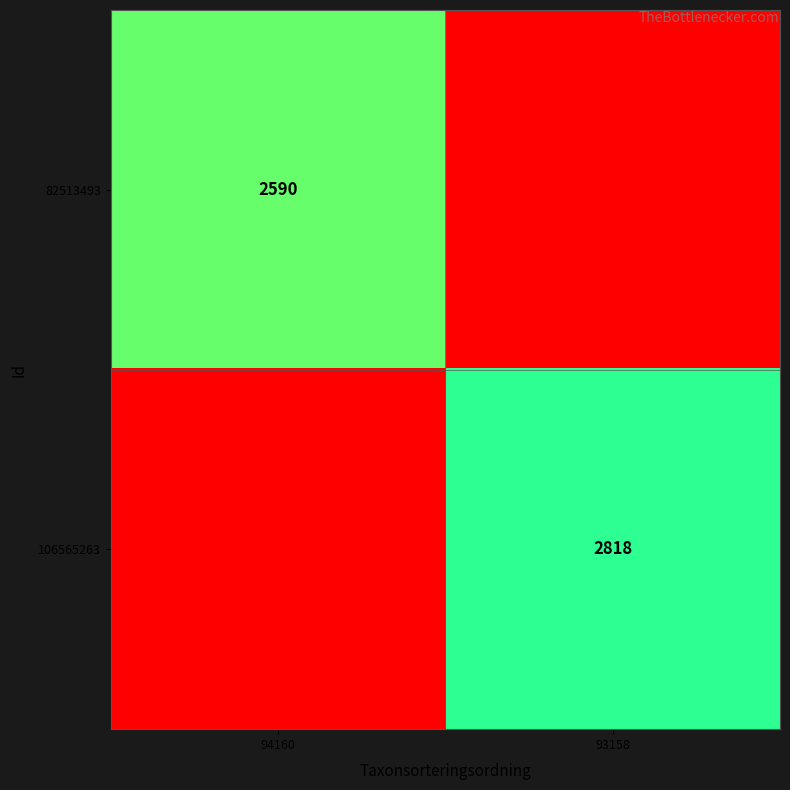

Is it true that 106565263 equals 4379 at 93158?

False